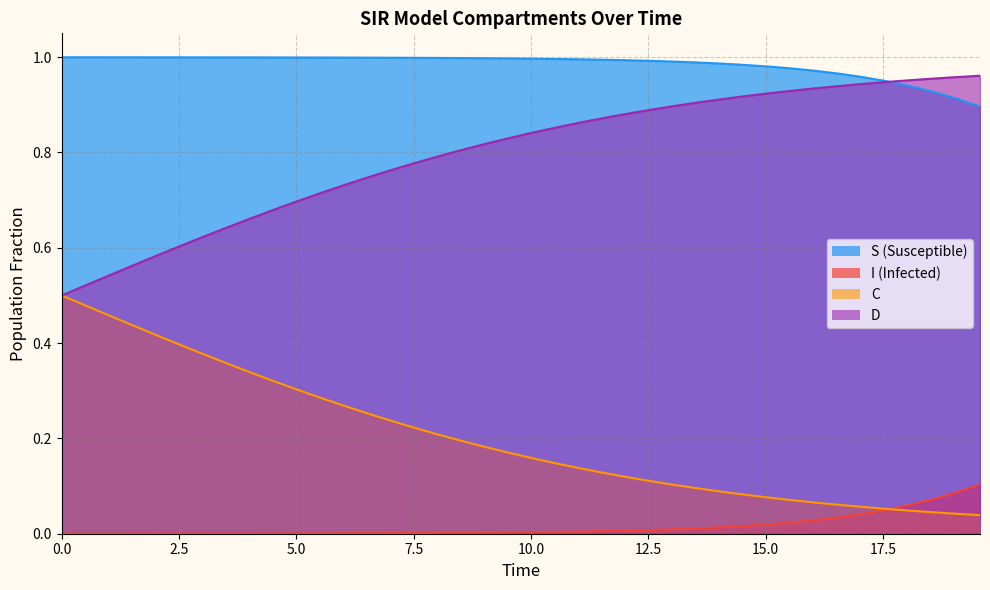

True or false: D and S cross at least once.

True